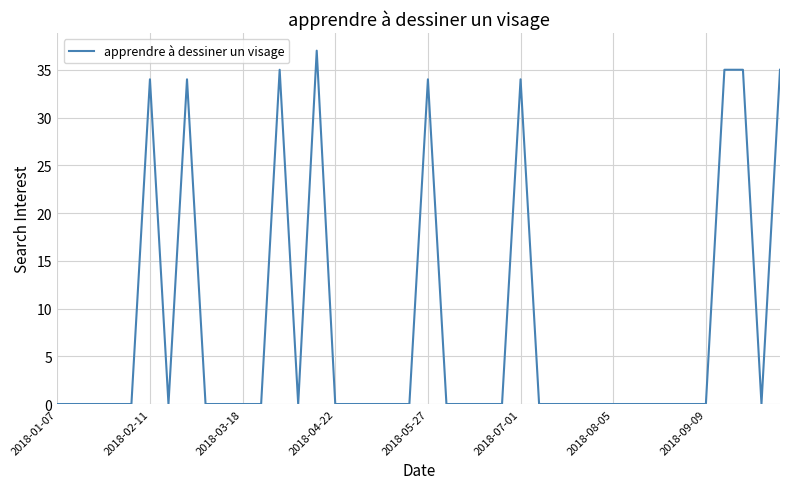

How many series are shown in this chart?

1